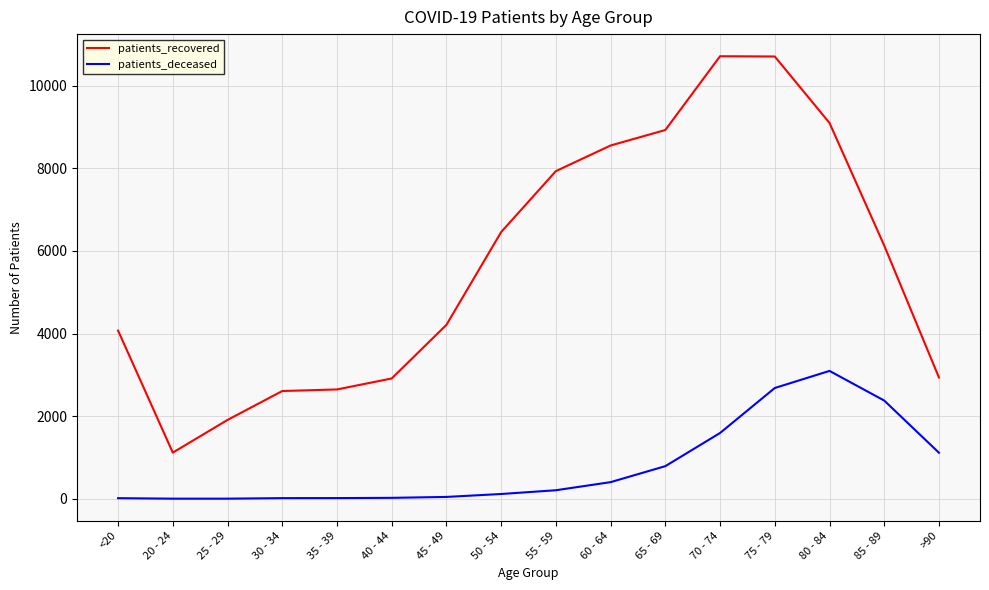

True or false: patients_recovered and patients_deceased intersect in this chart.

False